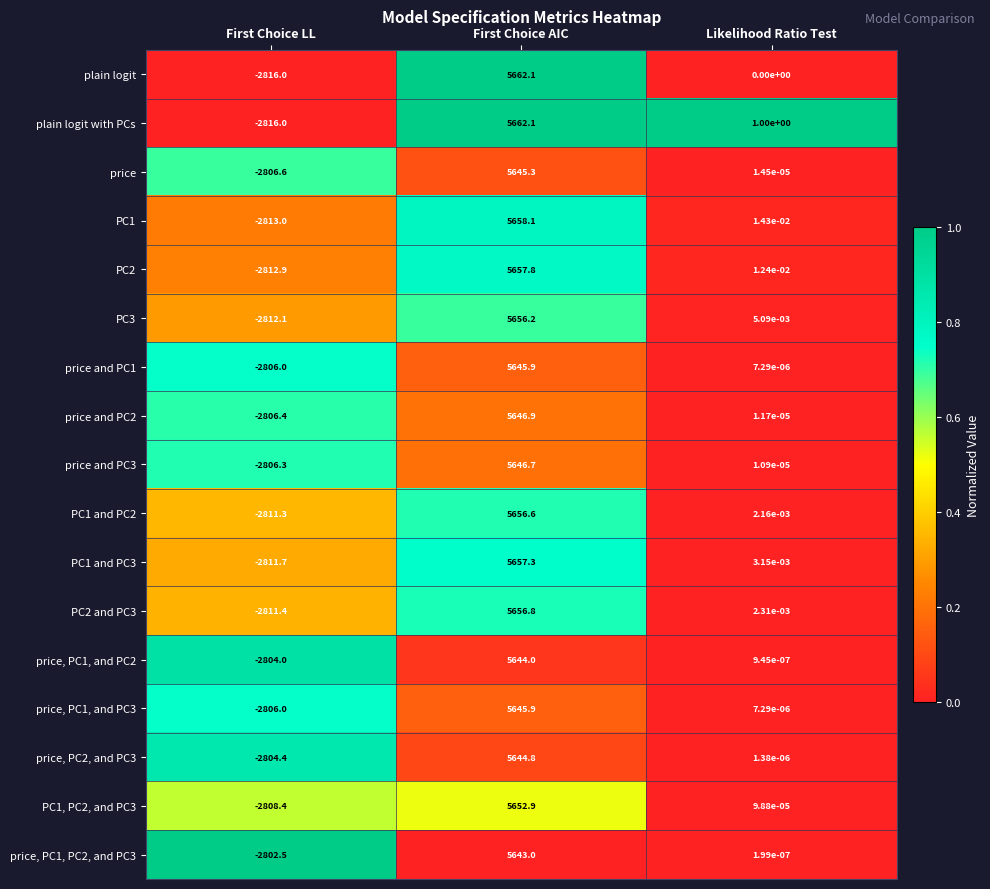

Which series changed the most between First Choice AIC and Likelihood Ratio Test?

plain logit